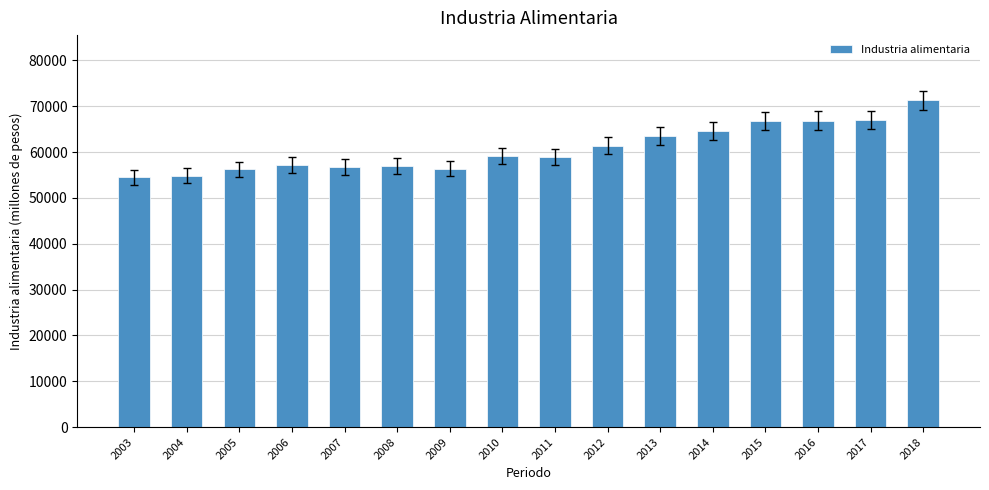

Are the bars grouped side by side (vs. stacked)?

No